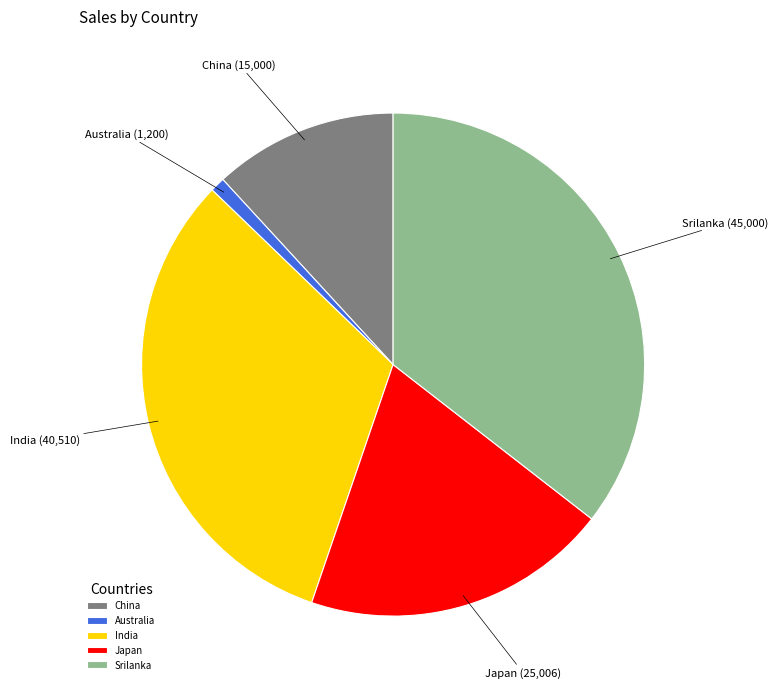

Is it true that India is 43% of the pie?

False